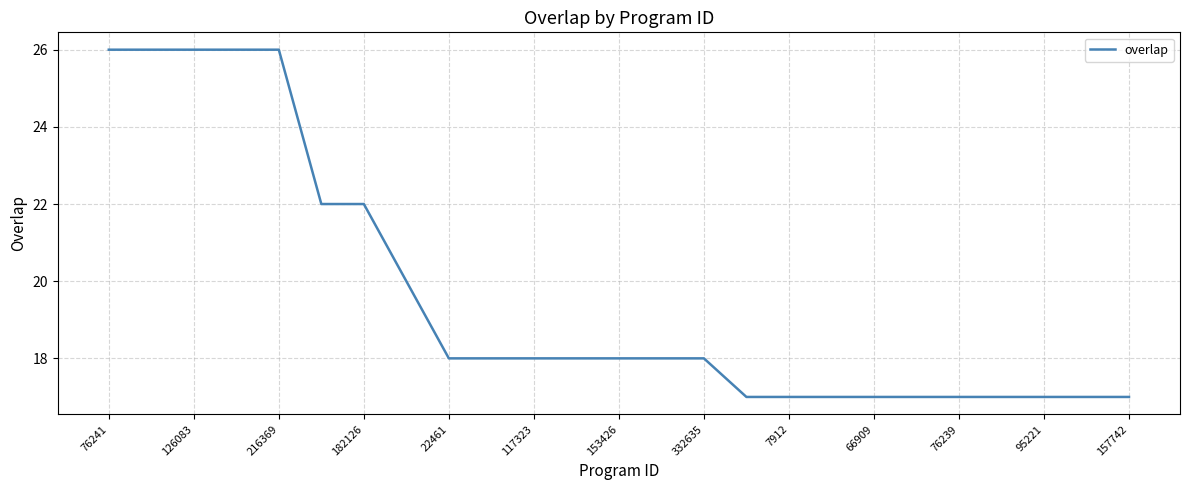

Is this an area chart (filled region under the line)?

No